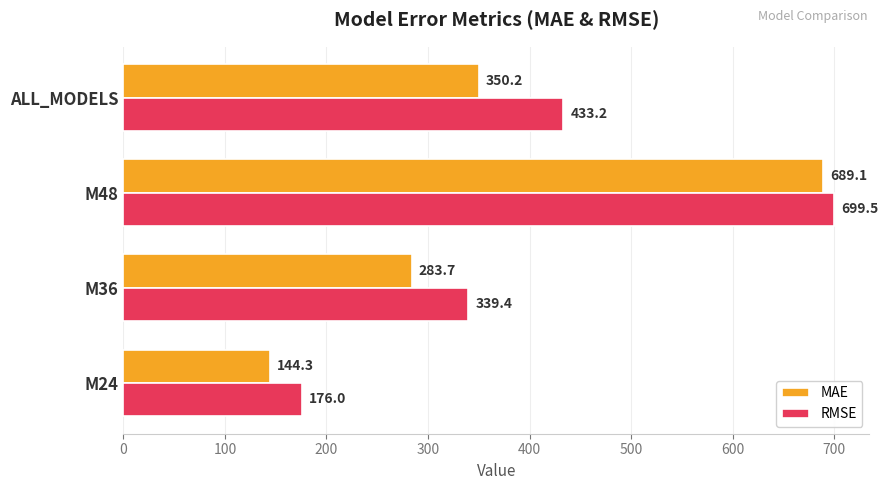

What are all the series names shown in the legend?

MAE, RMSE